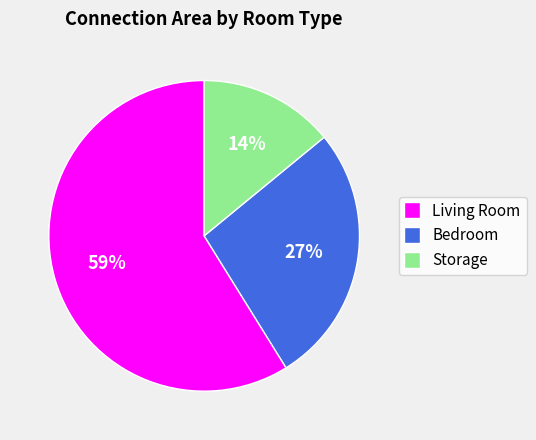

Does any single category account for the majority?

Yes